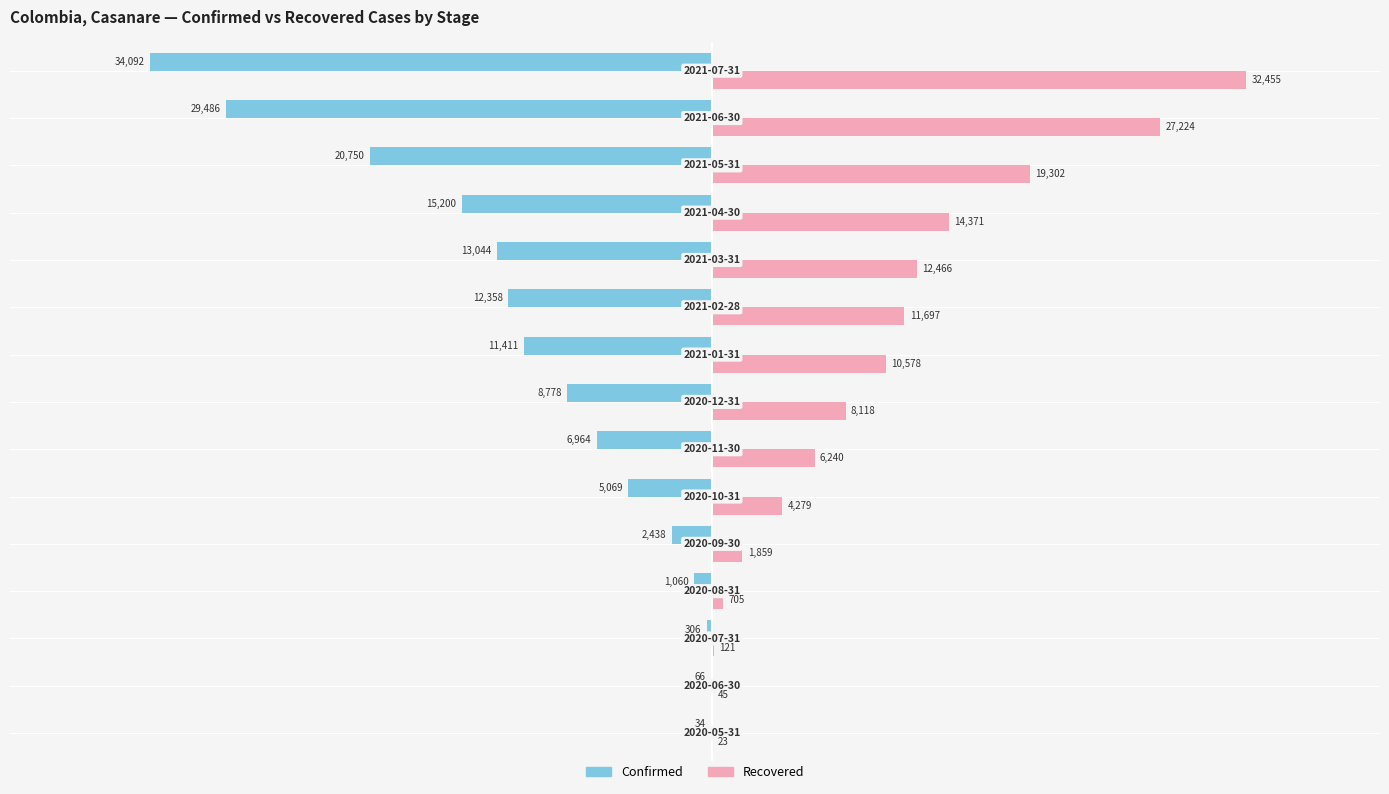

What is the maximum value shown in the chart?

32455